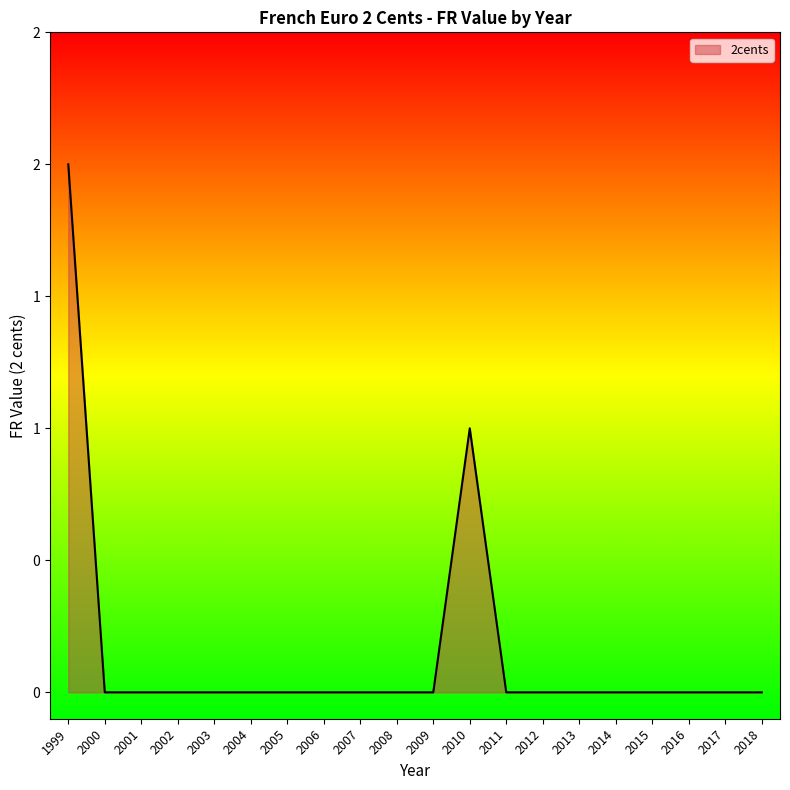

List the labels in order of value, smallest first.

2000, 2001, 2002, 2003, 2004, 2005, 2006, 2007, 2008, 2009, 2011, 2012, 2013, 2014, 2015, 2016, 2017, 2018, 2010, 1999